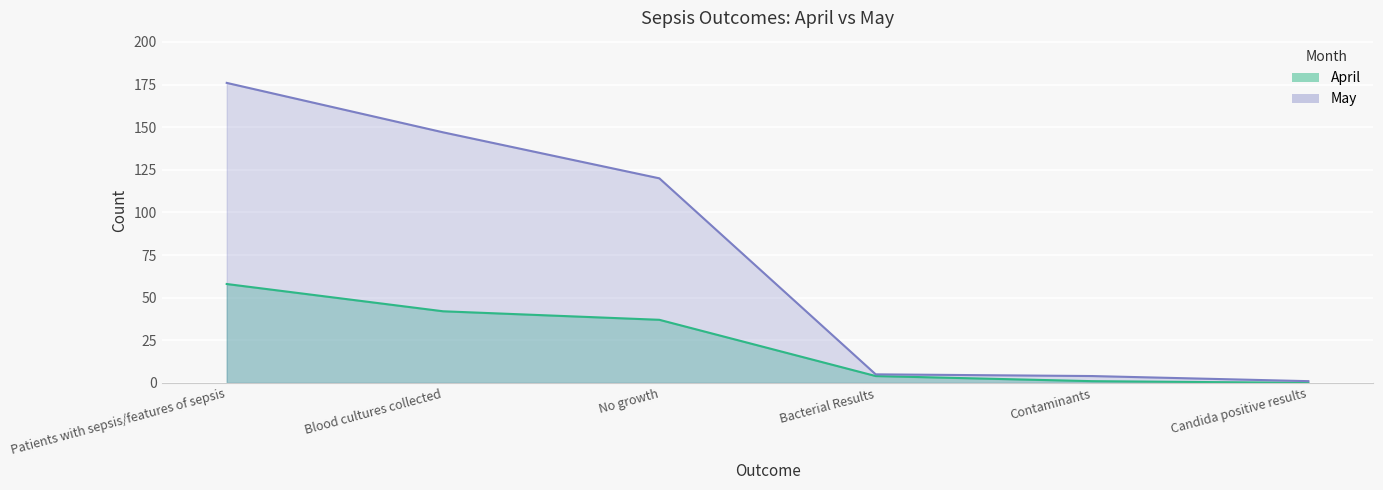

True or false: April and May intersect in this chart.

False